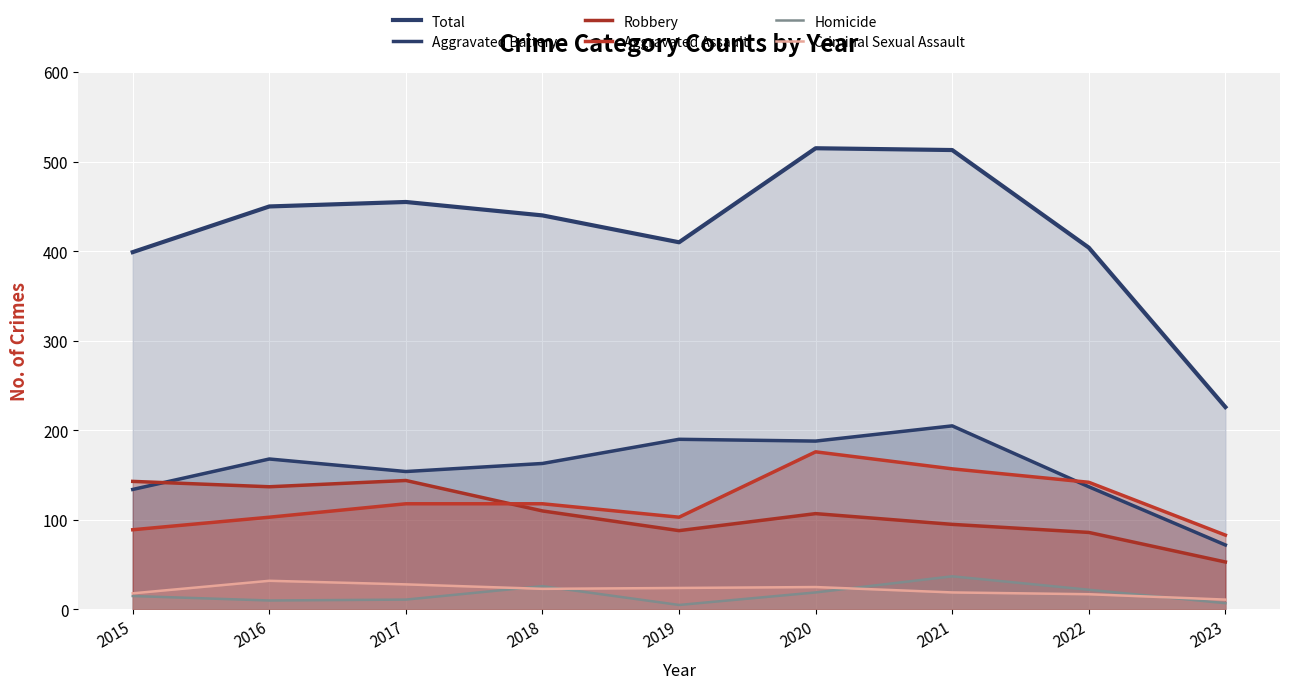

Rank the series by their maximum value, from highest to lowest.

Total, Aggravated Battery, Aggravated Assault, Robbery, Homicide, Criminal Sexual Assault